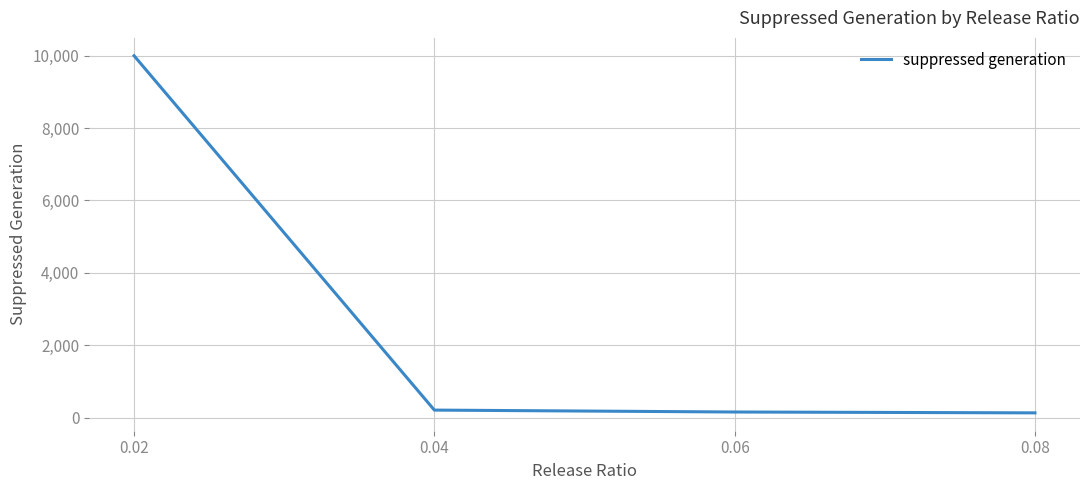

True or false: there are more than 2 points higher than both neighbors.

False